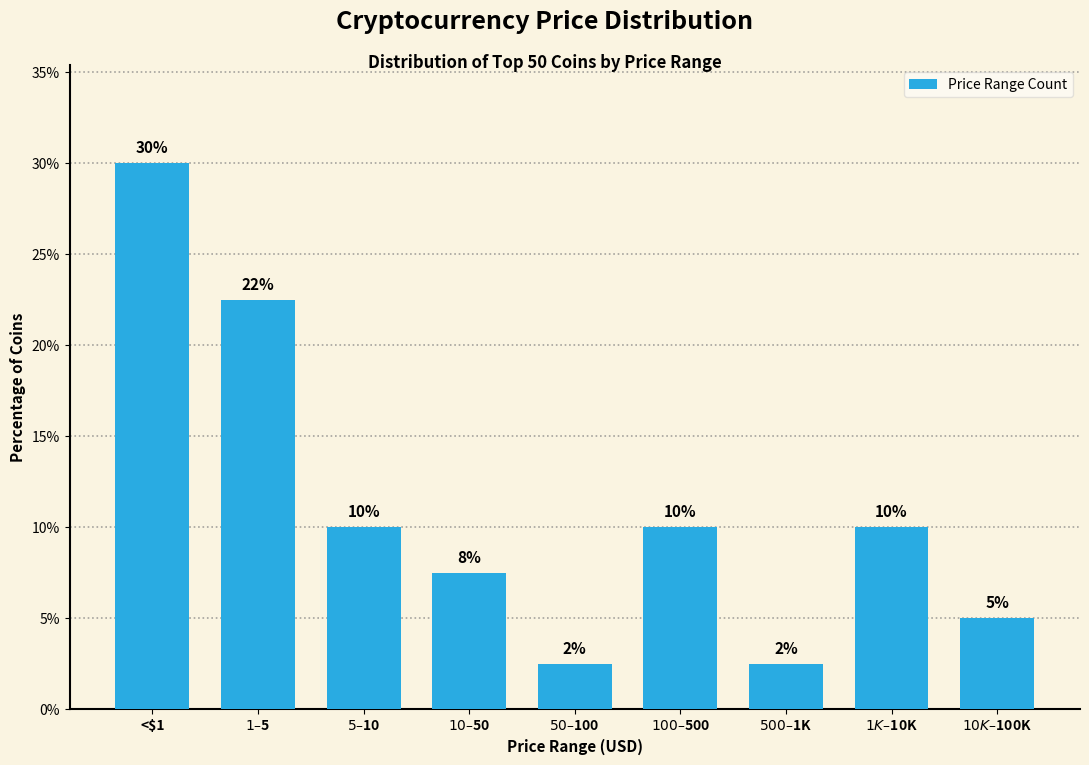

What is the value of the 5th bar from the left?

2.5